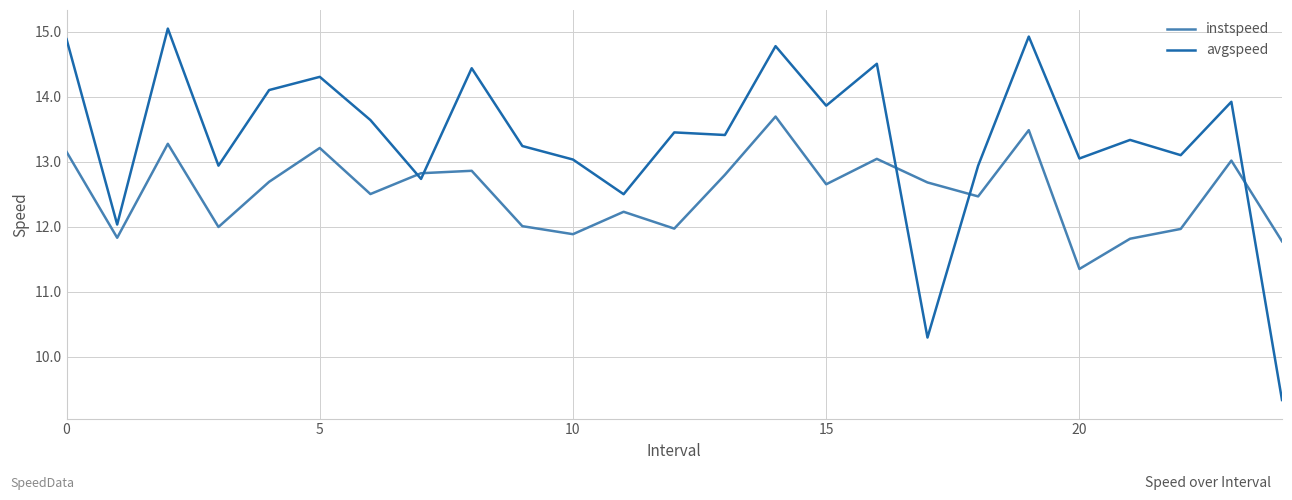

What is the maximum value for instspeed?

13.7